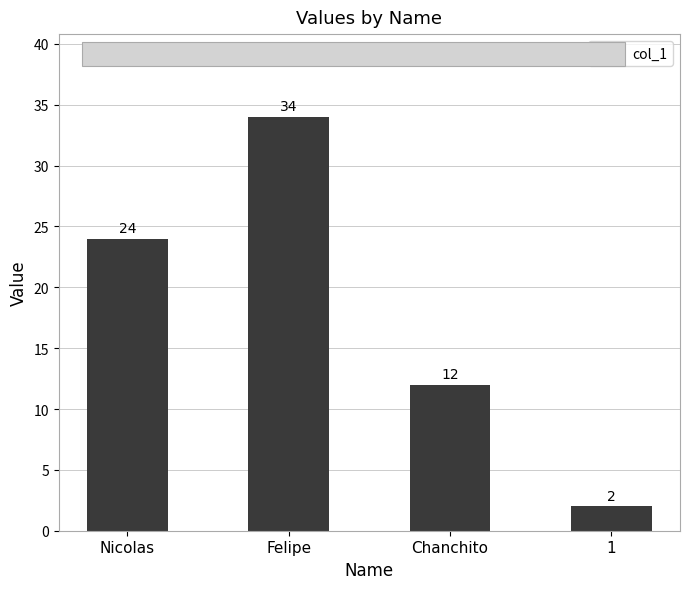

Reading left to right, what are all the values shown in this chart?

Nicolas=24	Felipe=34	Chanchito=12	1=2